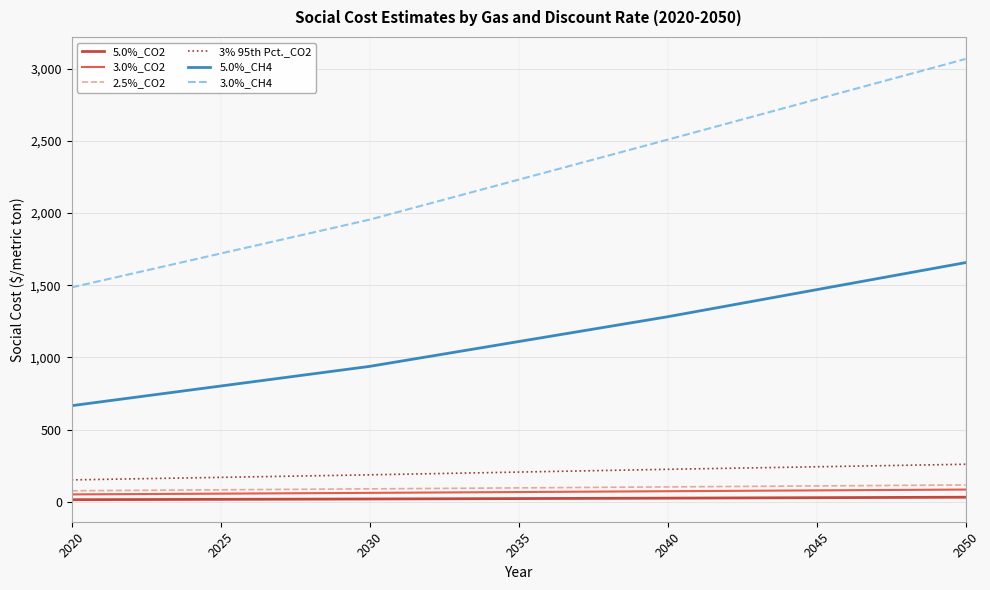

Which series has the largest total across all categories?

3.0%_CH4